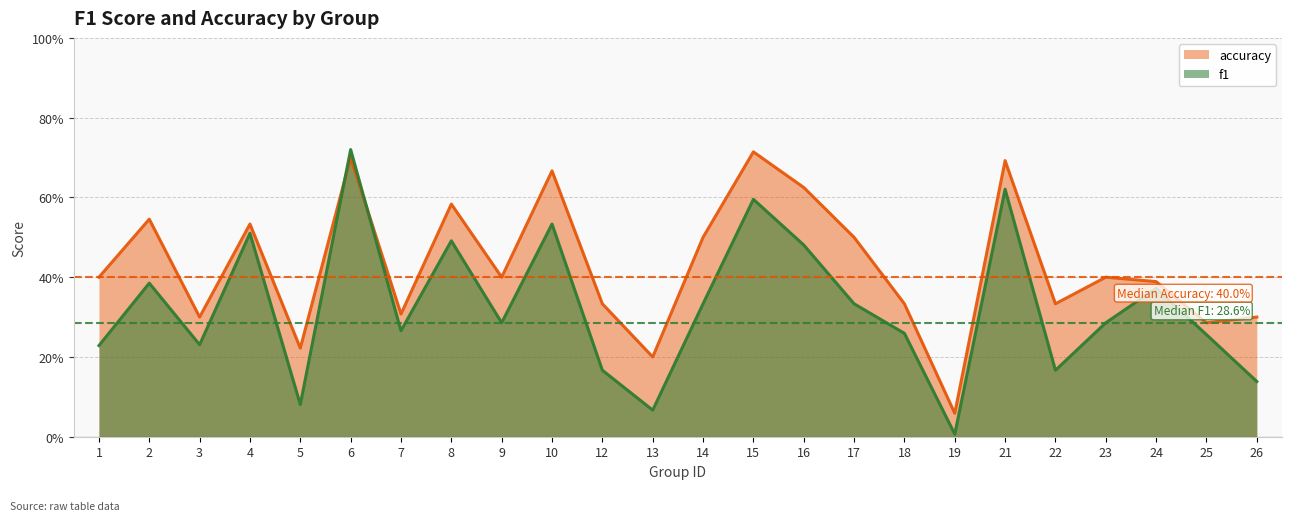

List the series in order of their overall mean, highest first.

accuracy, f1